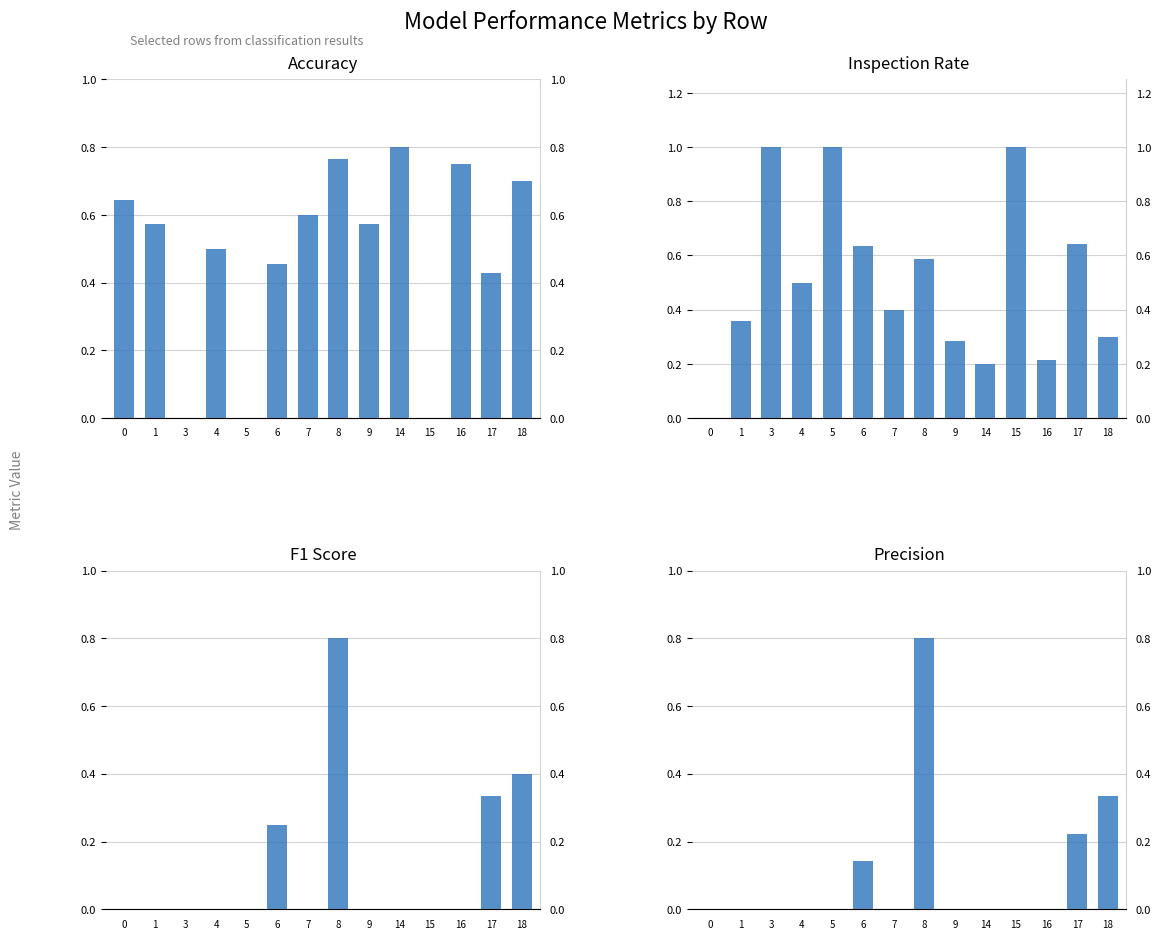

What is the average value of the Inspection Rate series?

0.5